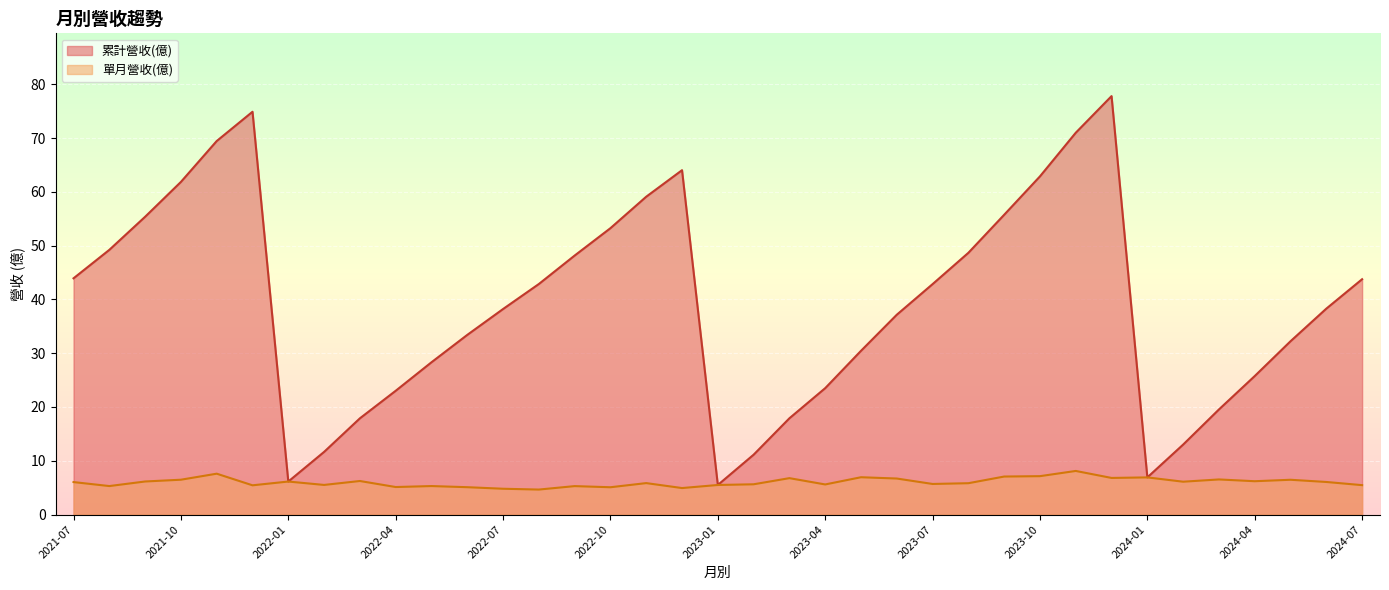

Which series has the largest total across all categories?

累計營收(億)